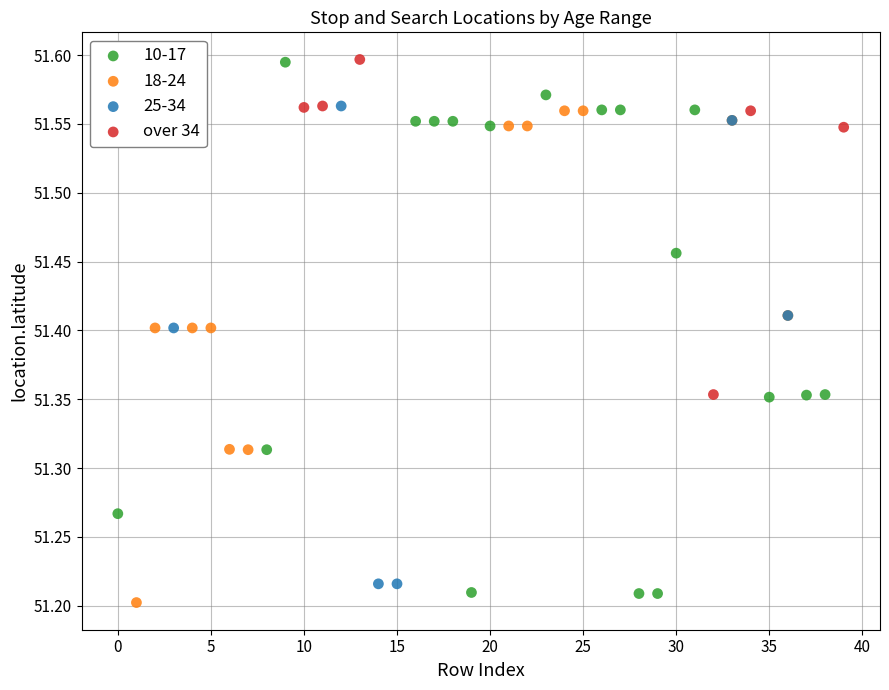

Which series has the largest Y range (max minus min)?

10-17